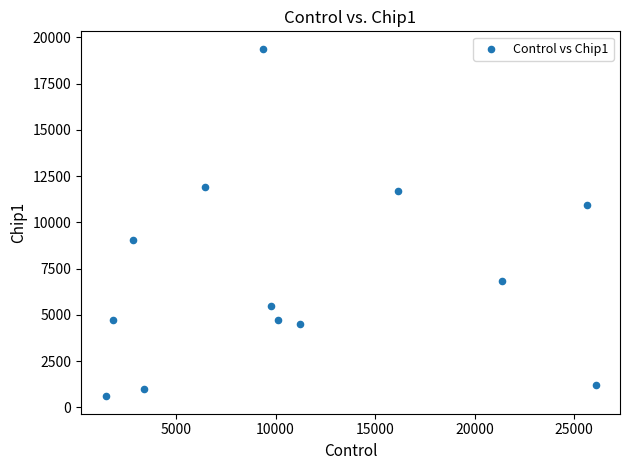

What is the range of X values (max minus min)?

24629.3